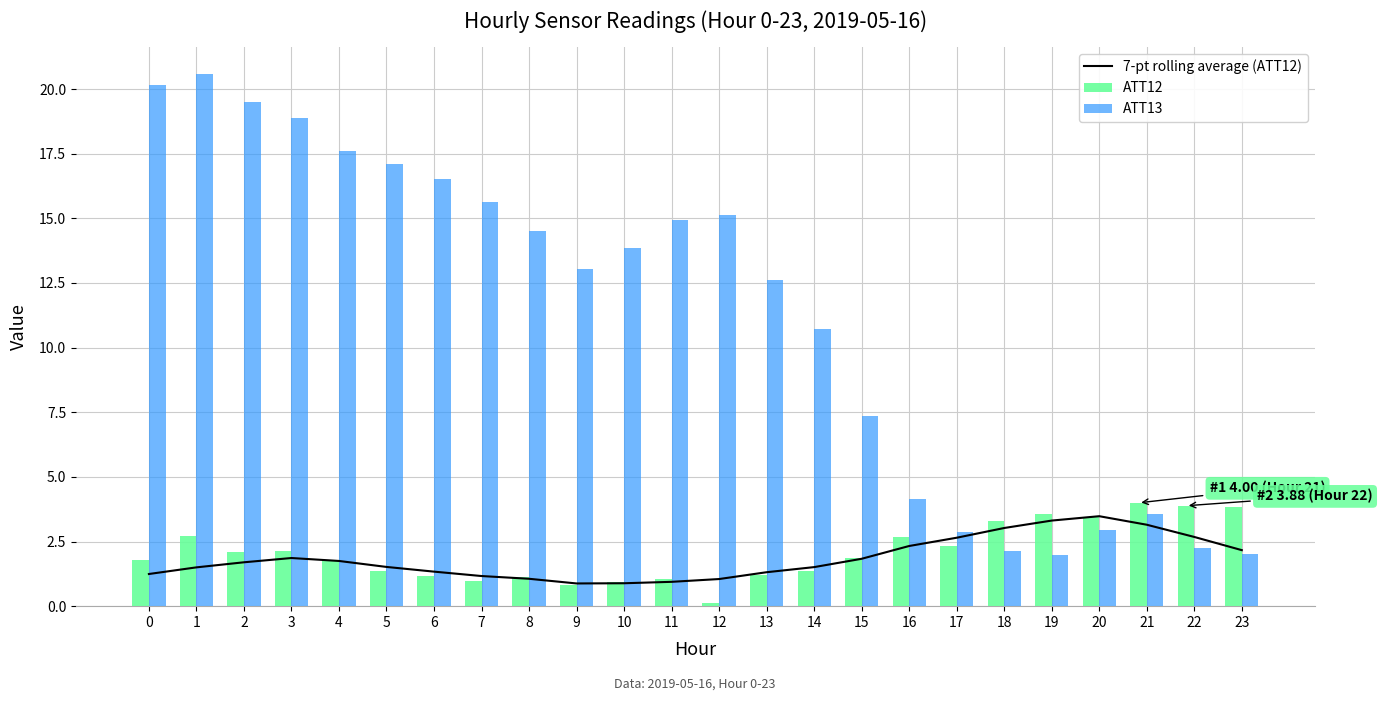

The ATT12 series shows 2.7 at 16. True or false?

True